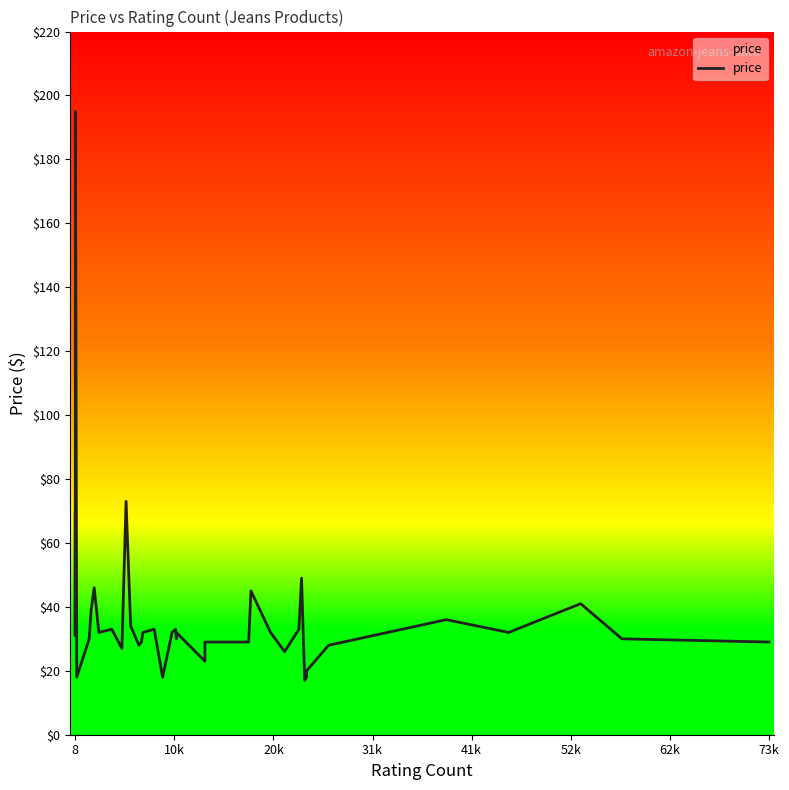

How many distinct data groups are displayed?

1